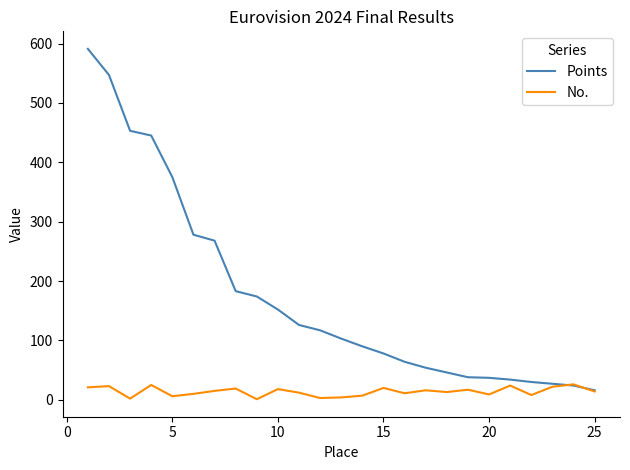

Which series has the widest spread of values?

Points